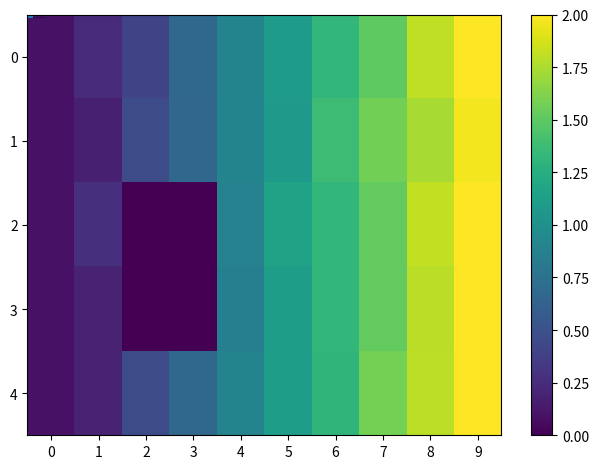

Reading left to right, list all the values displayed in this chart.

row_0: 0.1	0.2	0.4	0.7	0.9	1.1	1.3	1.5	1.8	2.0
row_1: 0.1	0.2	0.5	0.7	0.9	1.1	1.4	1.6	1.7	2.0
row_2: 0.1	0.3	0.0	0.0	0.9	1.2	1.3	1.5	1.8	2.0
row_3: 0.1	0.2	0.0	0.0	0.9	1.1	1.3	1.5	1.8	2.0
row_4: 0.1	0.2	0.5	0.7	0.9	1.1	1.3	1.6	1.8	2.0